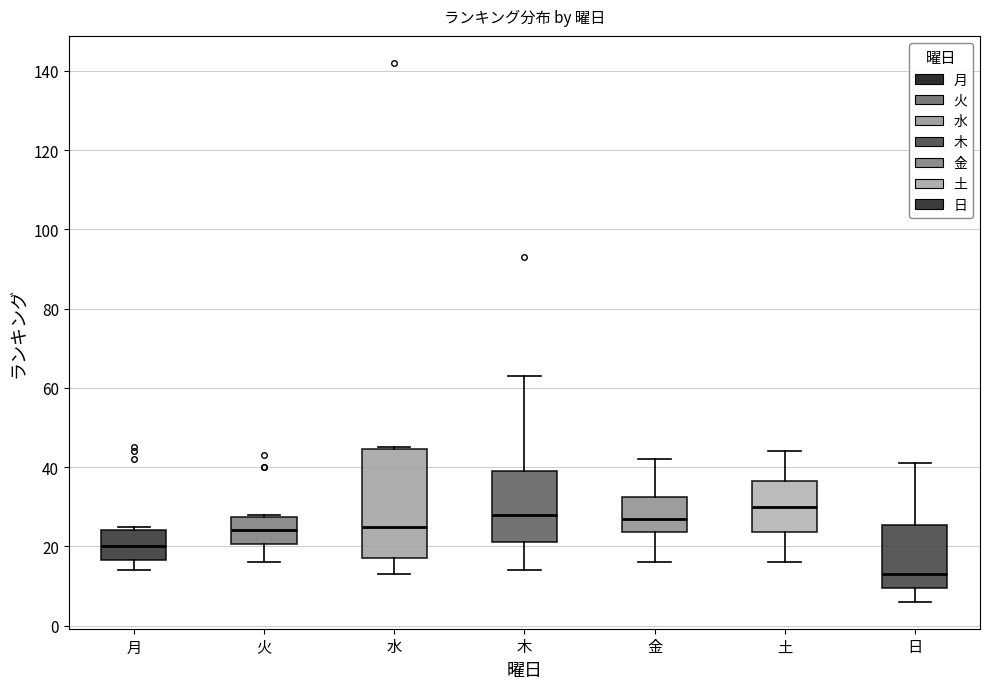

Which box is the tallest, from its lower edge to its upper edge?

水